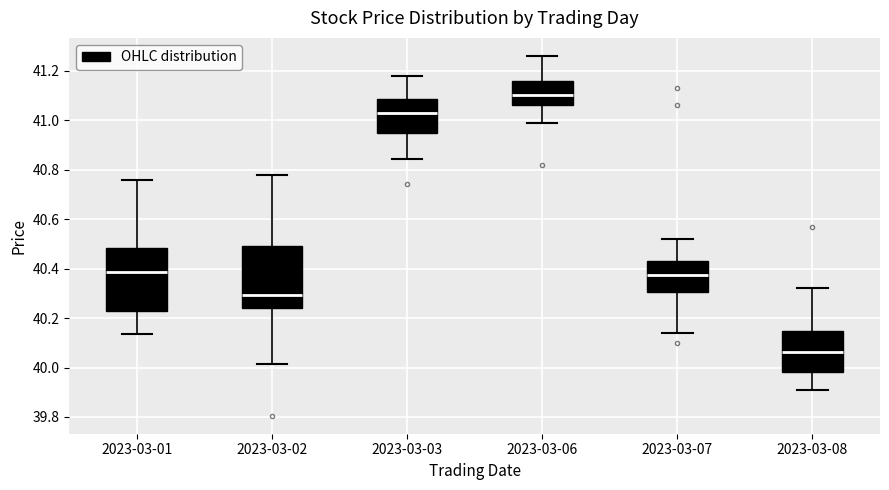

Which box's median line is the highest?

2023-03-06